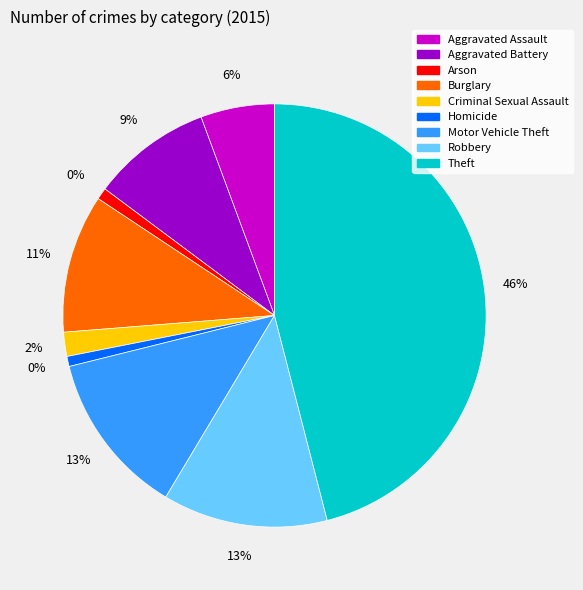

Which slice is the largest?

Theft